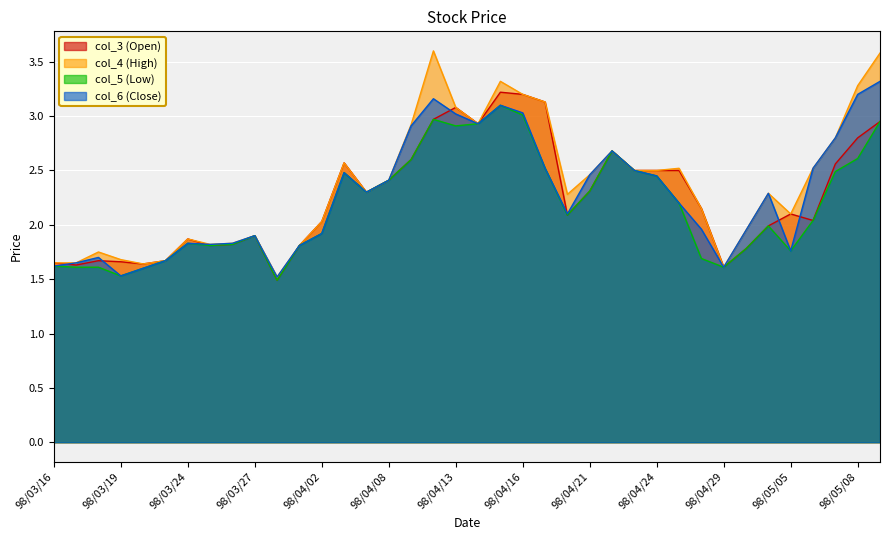

At which category does col_5 (Low) reach its first local valley?

98/03/19